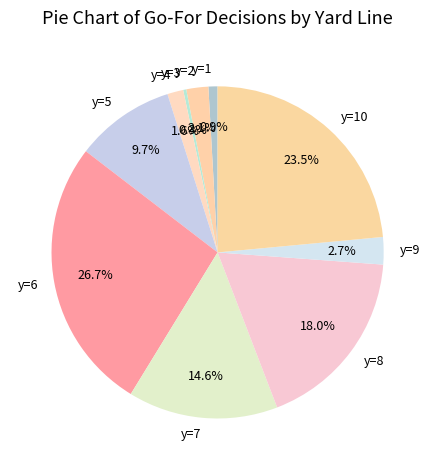

How much of the chart is everything except y=8?

82.0%